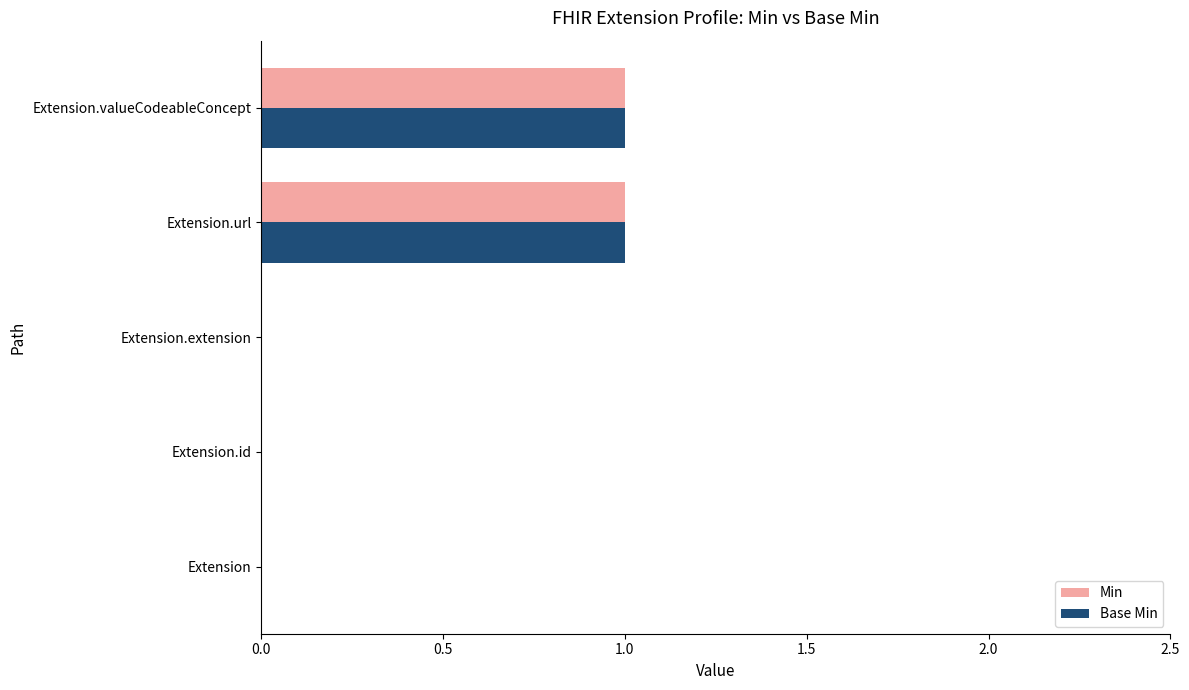

Is it true that Min equals 0 at Extension.valueCodeableConcept?

False